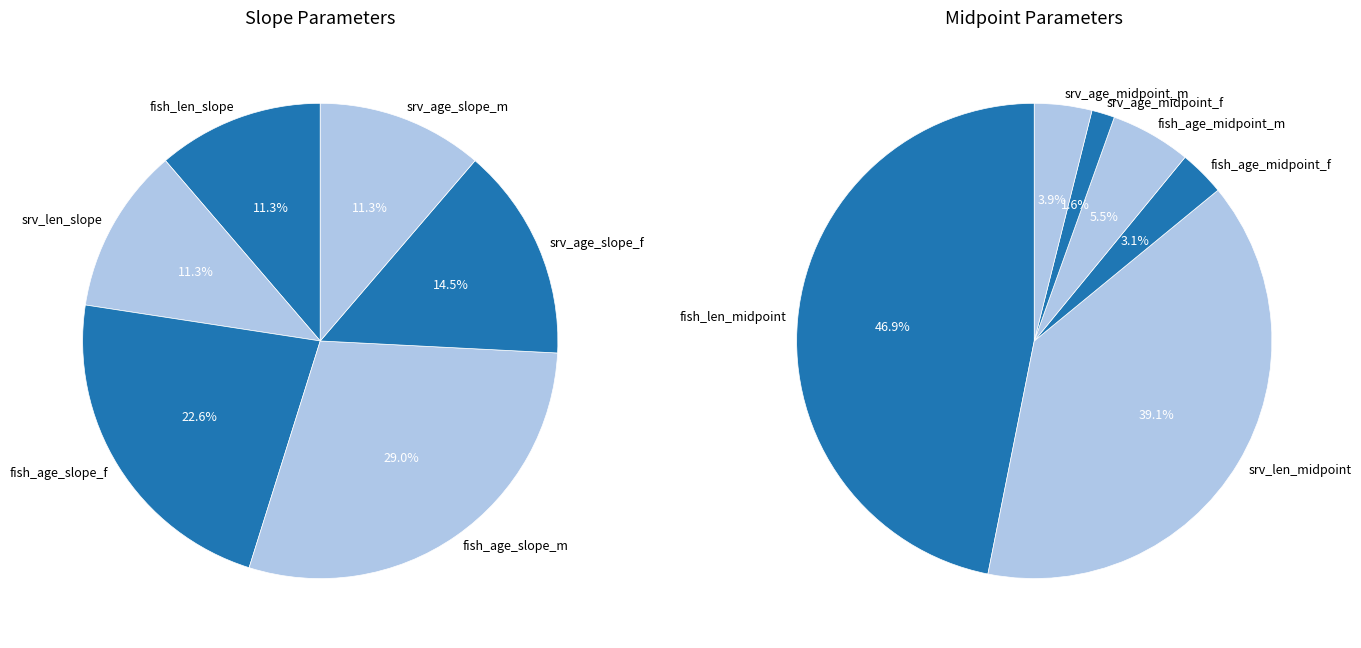

What is the total percentage of 5 and 4?

25.8%